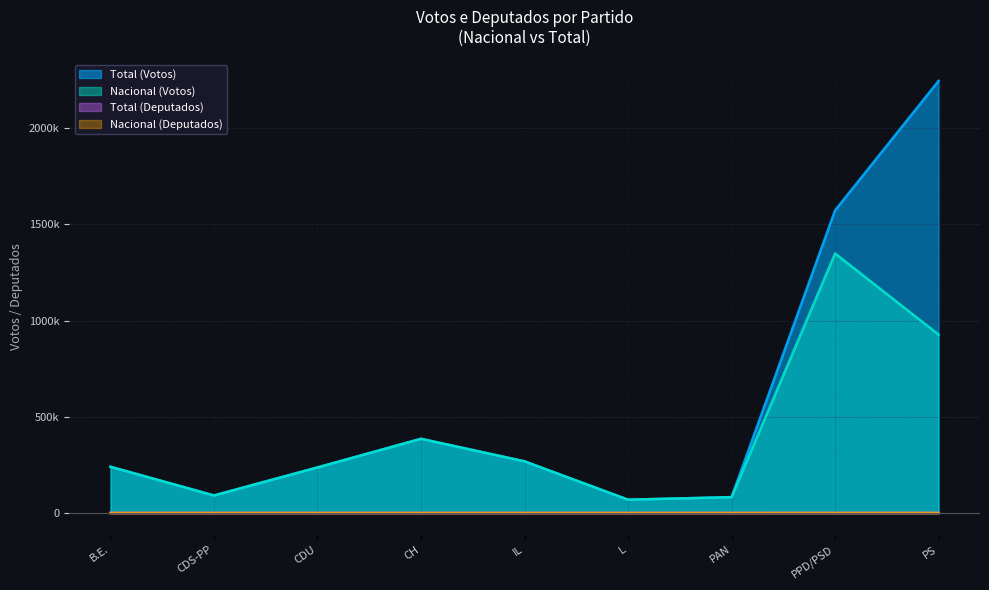

True or false: Total (Votos) and Total (Deputados) intersect in this chart.

False